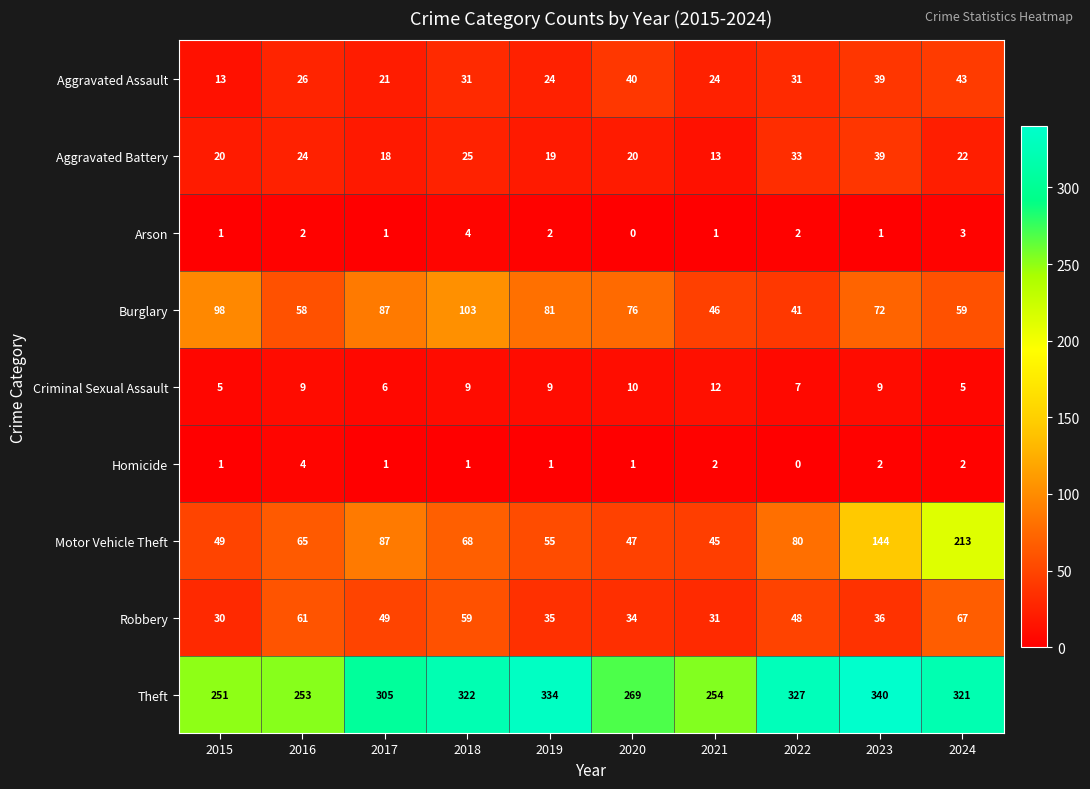

True or false: Aggravated Assault has a value of 31 at 2018.

True